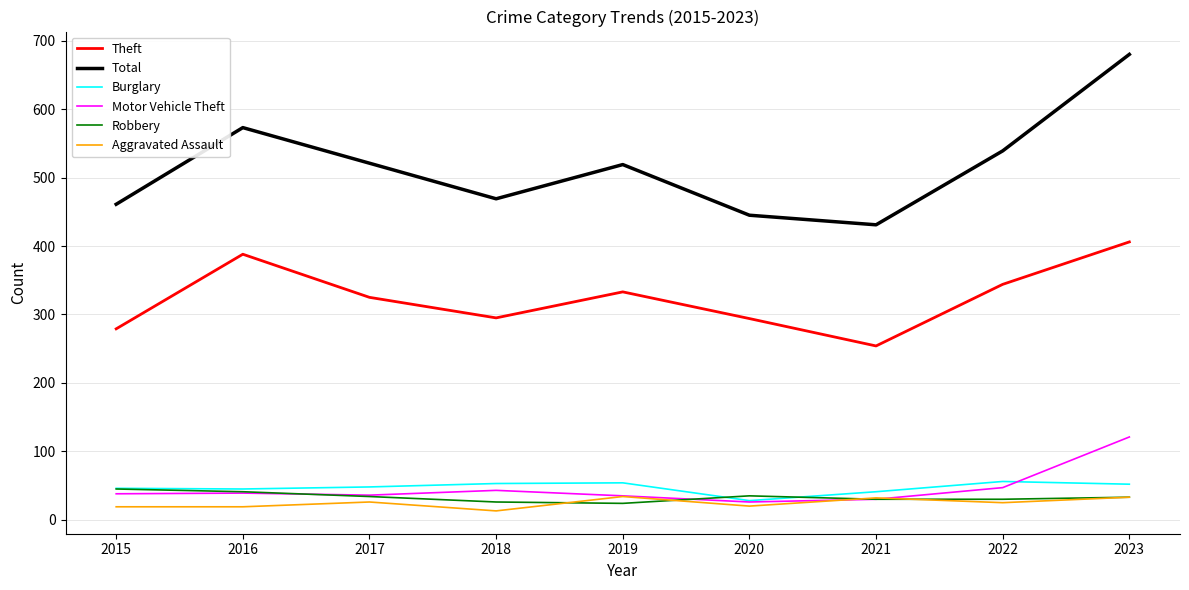

True or false: Total and Burglary intersect in this chart.

False